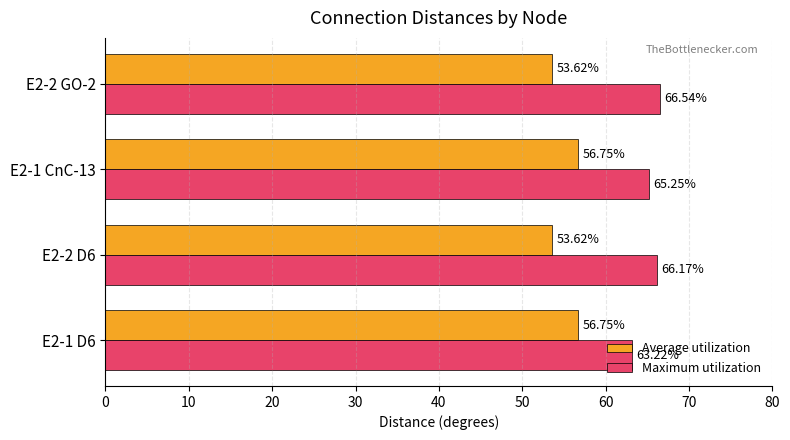

Count the number of categories in the chart.

4